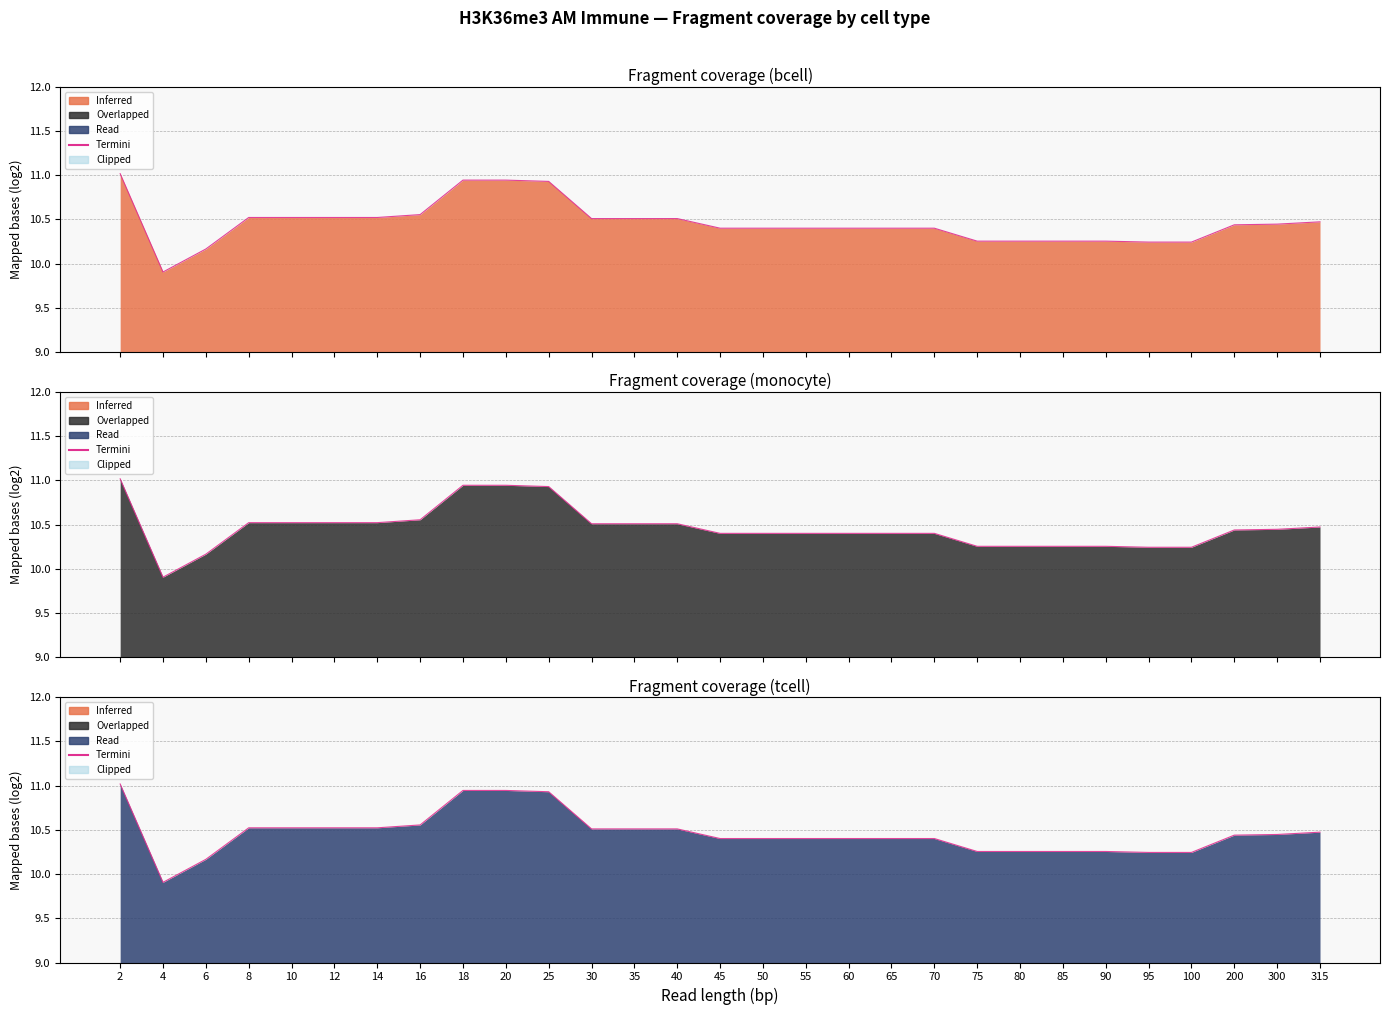

True or false: monocyte and bcell intersect in this chart.

False